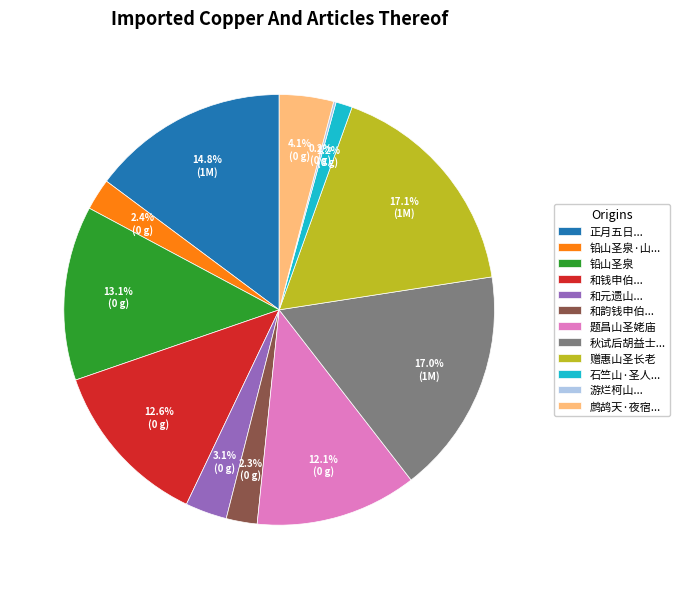

What is the ratio of the value at 和韵钱申伯... to the value at 鹧鸪天·夜宿...?

0.6